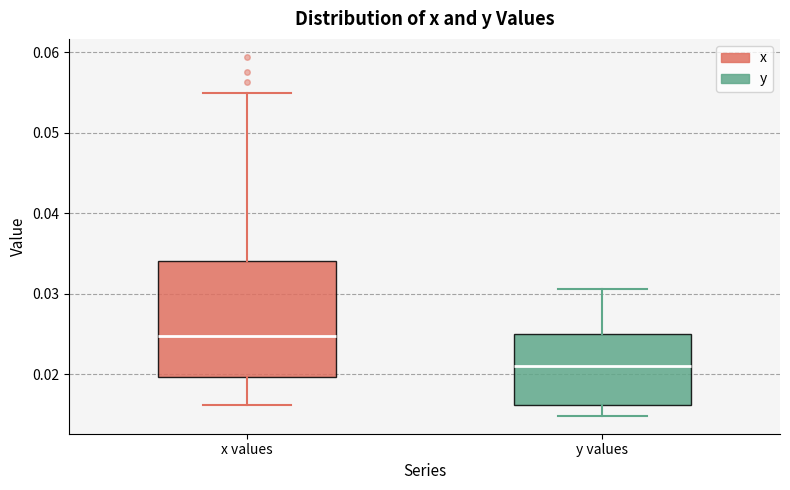

Reading left to right, read every box against the y-axis: the position of its median line, the range the box covers, and the ends of its whiskers. The values are not printed on the chart, so give them approximately, as read against the axis.

x values: median 0.025, box 0.020 to 0.034, whiskers 0.016 to 0.055
y values: median 0.021, box 0.016 to 0.025, whiskers 0.015 to 0.031